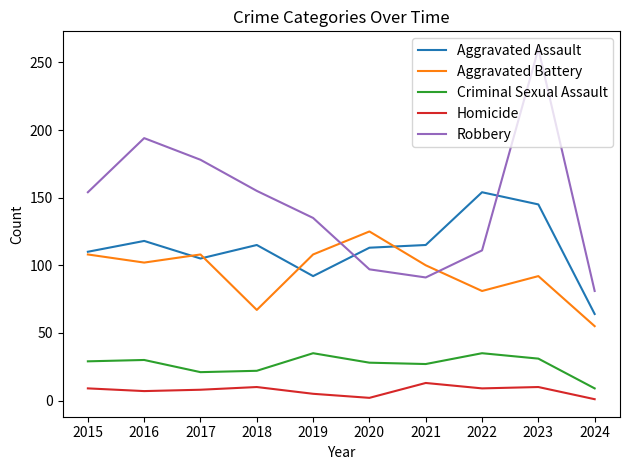

Rank the series at 2024 from lowest to highest value.

Homicide, Criminal Sexual Assault, Aggravated Battery, Aggravated Assault, Robbery